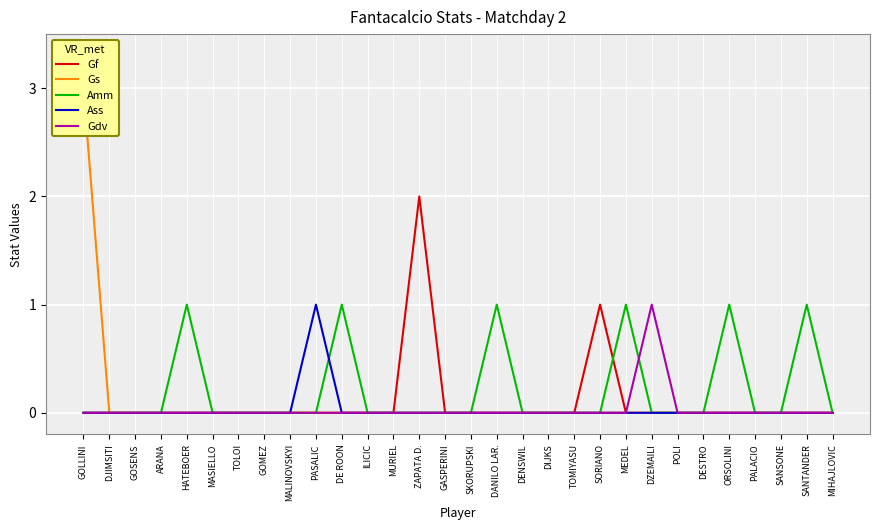

Rank the series by their maximum value, from highest to lowest.

Gs, Gf, Amm, Ass, Gdv